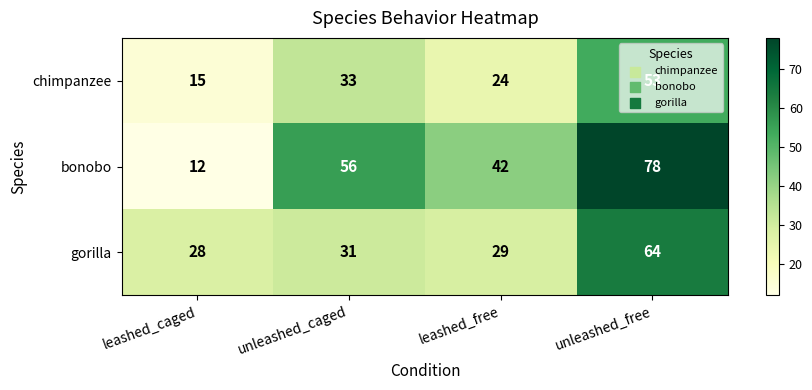

True or false: gorilla has a value of 29 at leashed_free.

True